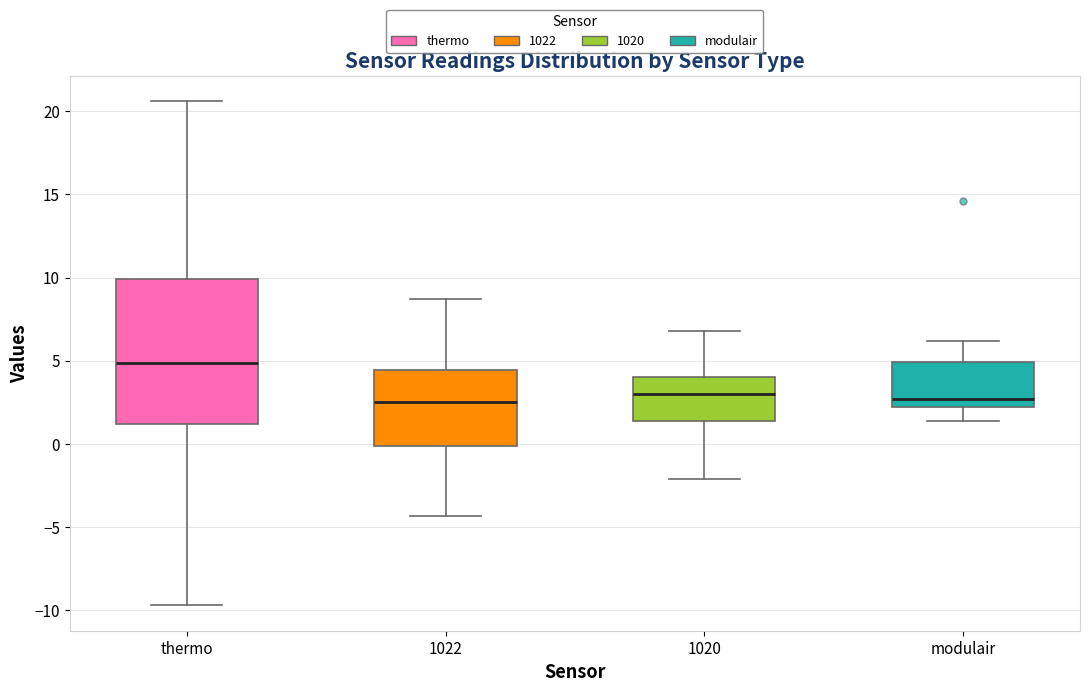

Where is the upper edge of the box for thermo on the y-axis? The values are not printed on the chart, so give them approximately, as read against the axis.

10.0